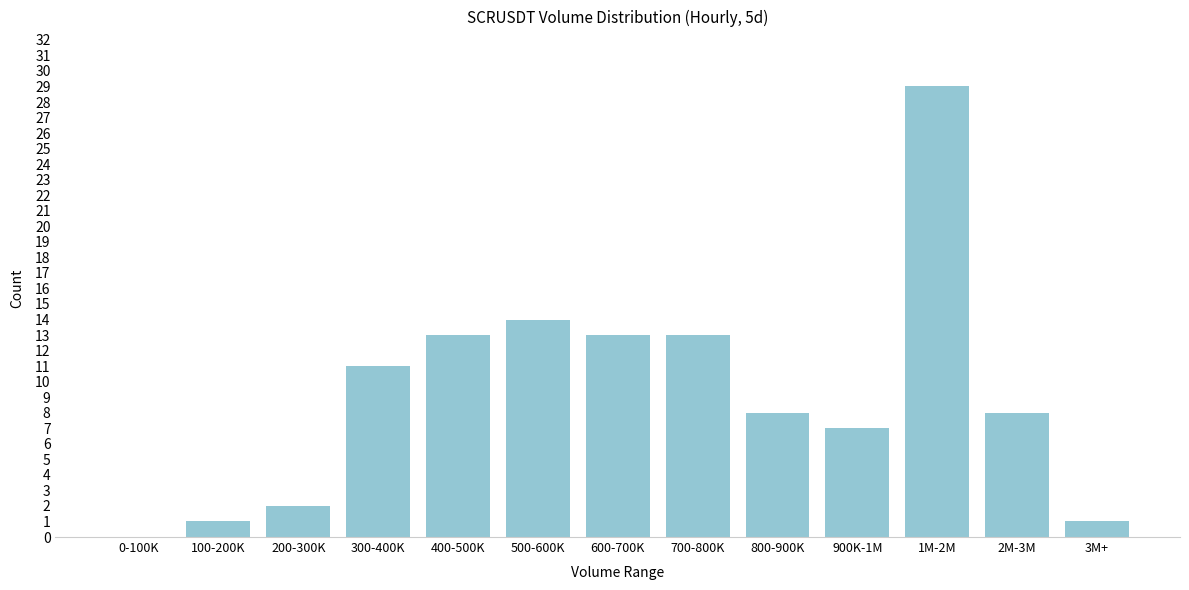

Reading left to right, transcribe all the data shown in this chart.

0-100K=0	100-200K=1	200-300K=2	300-400K=11	400-500K=13	500-600K=14	600-700K=13	700-800K=13	800-900K=8	900K-1M=7	1M-2M=29	2M-3M=8	3M+=1